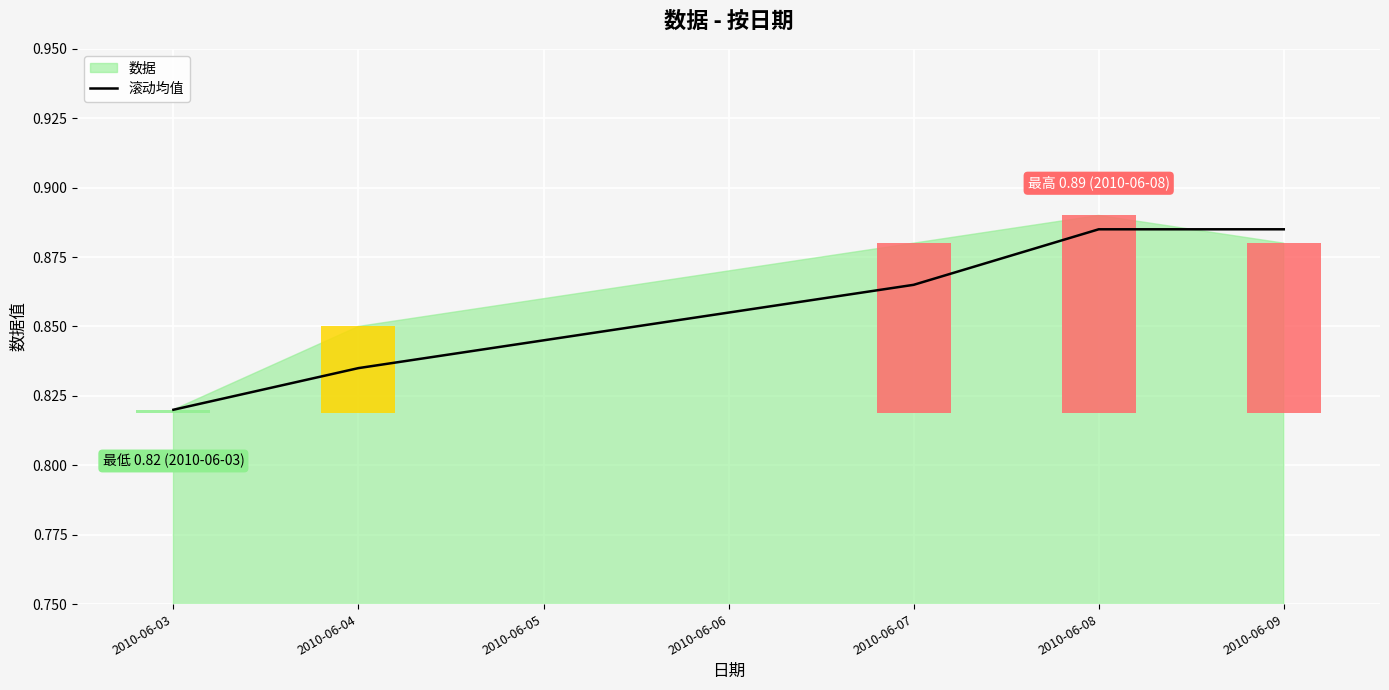

Does the chart contain any negative values?

No